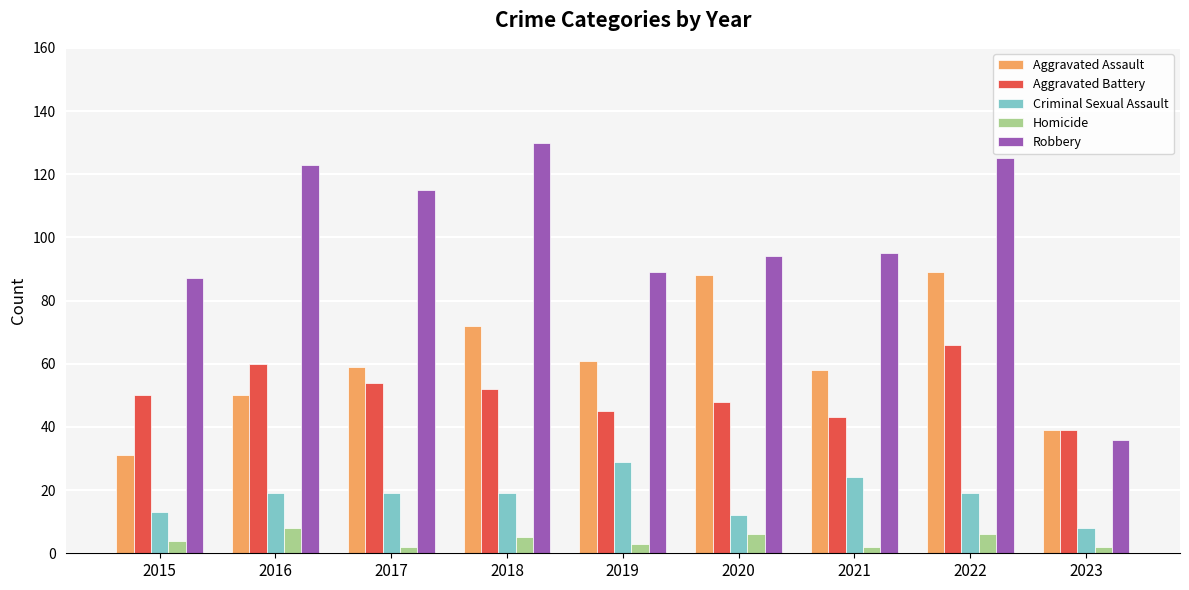

What is the average value of the Robbery series?

99